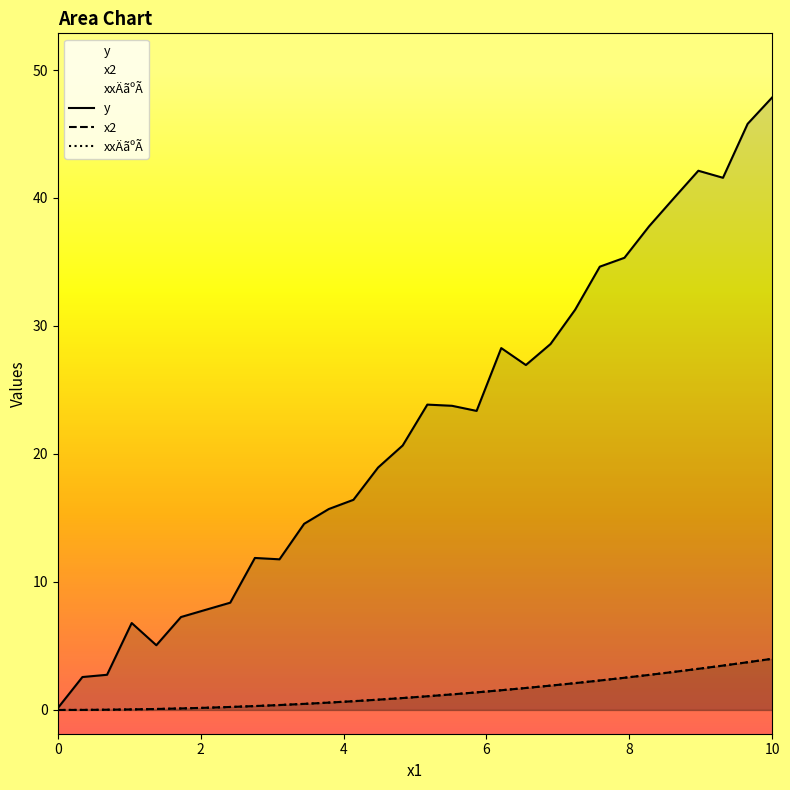

True or false: y and xxAanaoA intersect in this chart.

False